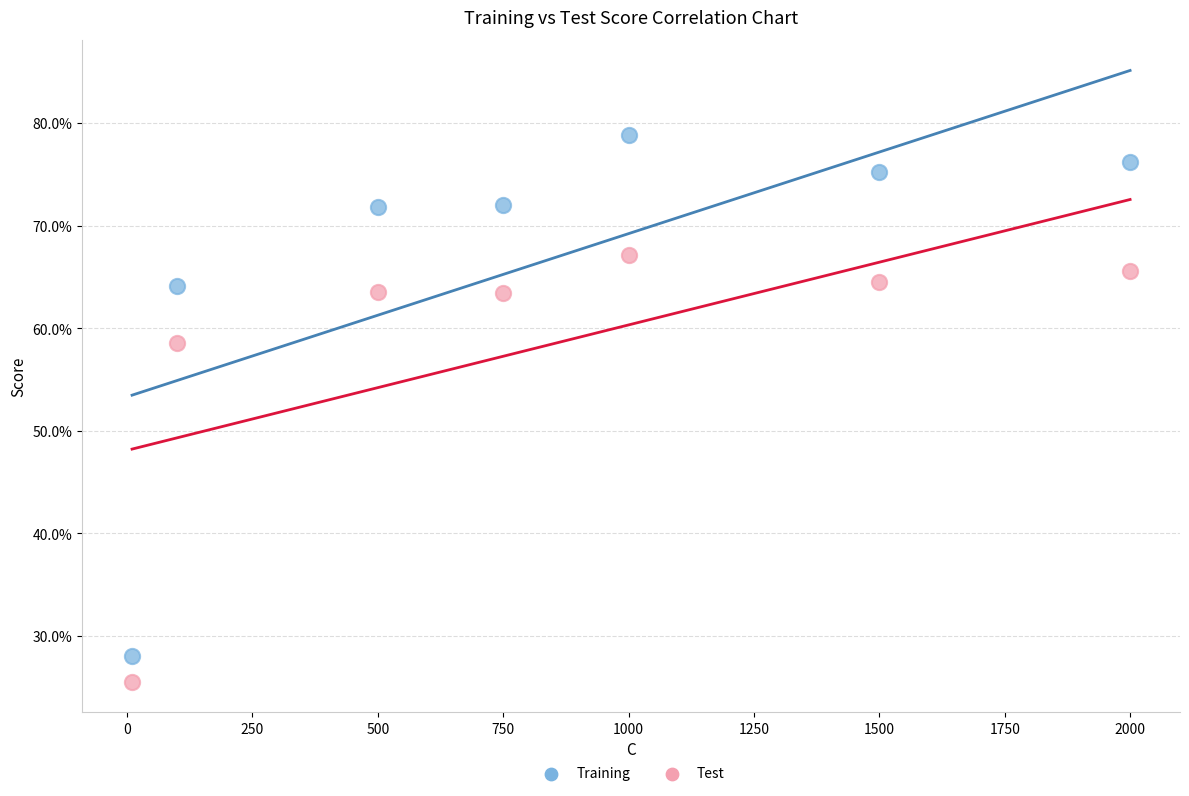

Which series has the largest Y range (max minus min)?

Training